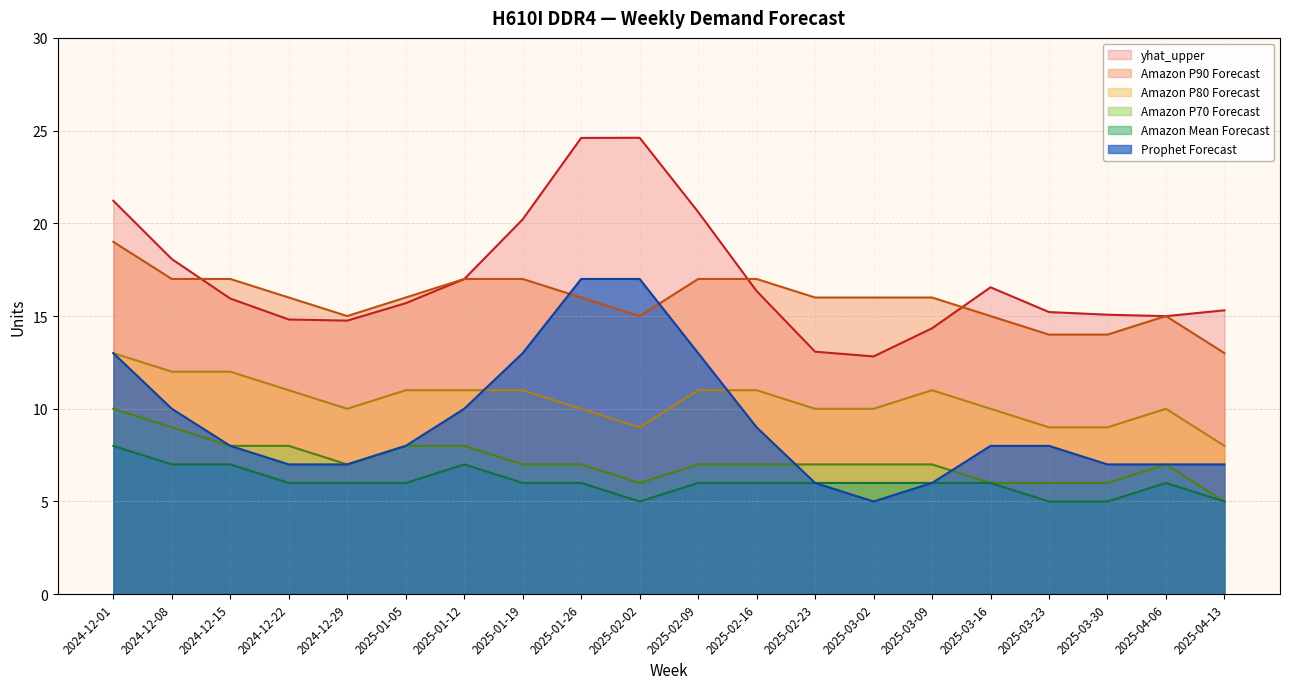

Reading right to left, what are all the values shown in this chart?

yhat_upper: 15.3	15.0	15.1	15.2	16.6	14.3	12.8	13.1	16.4	20.6	24.6	24.6	20.2	17.0	15.7	14.8	14.8	15.9	18.1	21.2
Prophet Forecast: 7.0	7.0	7.0	8.0	8.0	6.0	5.0	6.0	9.0	13.0	17.0	17.0	13.0	10.0	8.0	7.0	7.0	8.0	10.0	13.0
Amazon P90 Forecast: 13.0	15.0	14.0	14.0	15.0	16.0	16.0	16.0	17.0	17.0	15.0	16.0	17.0	17.0	16.0	15.0	16.0	17.0	17.0	19.0
Amazon P80 Forecast: 8.0	10.0	9.0	9.0	10.0	11.0	10.0	10.0	11.0	11.0	9.0	10.0	11.0	11.0	11.0	10.0	11.0	12.0	12.0	13.0
Amazon P70 Forecast: 5.0	7.0	6.0	6.0	6.0	7.0	7.0	7.0	7.0	7.0	6.0	7.0	7.0	8.0	8.0	7.0	8.0	8.0	9.0	10.0
Amazon Mean Forecast: 5.0	6.0	5.0	5.0	6.0	6.0	6.0	6.0	6.0	6.0	5.0	6.0	6.0	7.0	6.0	6.0	6.0	7.0	7.0	8.0